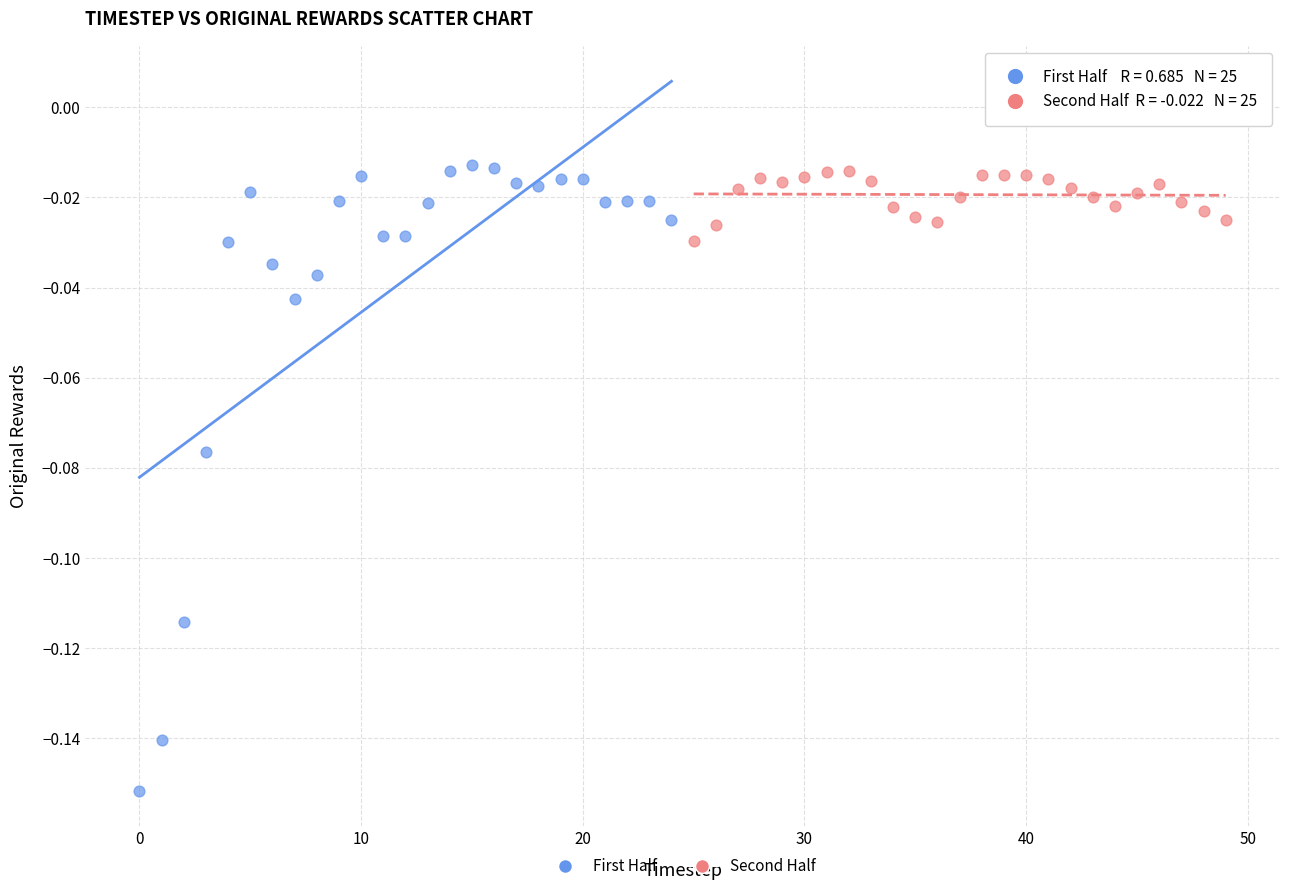

What are all the series names shown in the legend?

First Half, Second Half